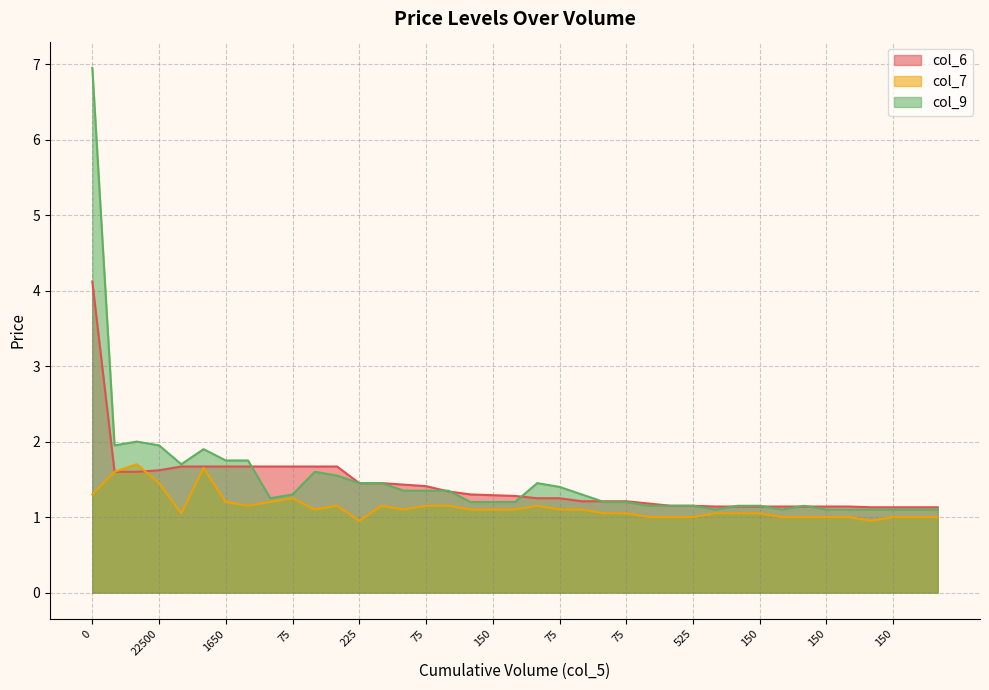

Is it true that col_7 equals 1.1 at 900?

True